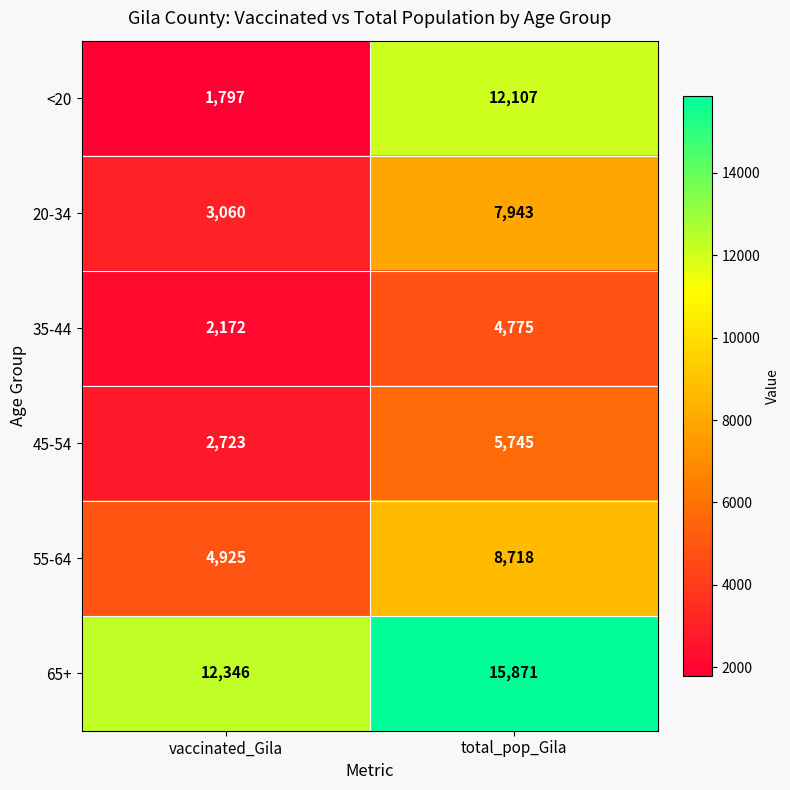

What is the average value of the 20-34 series?

5502